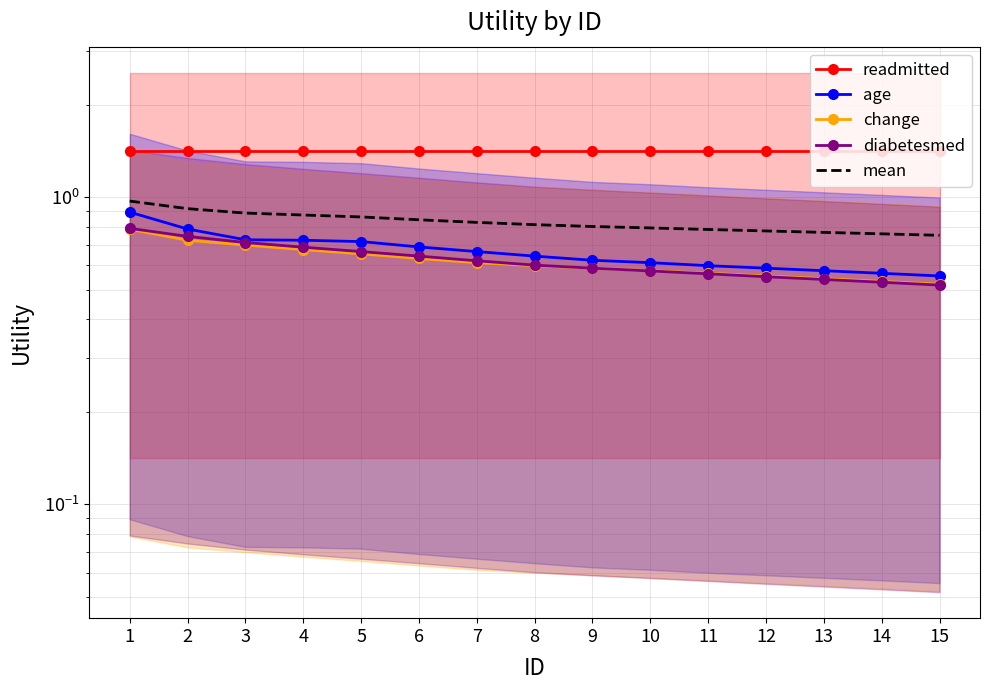

What is the value of the diabetesmed point at the 1st from the left?

0.8